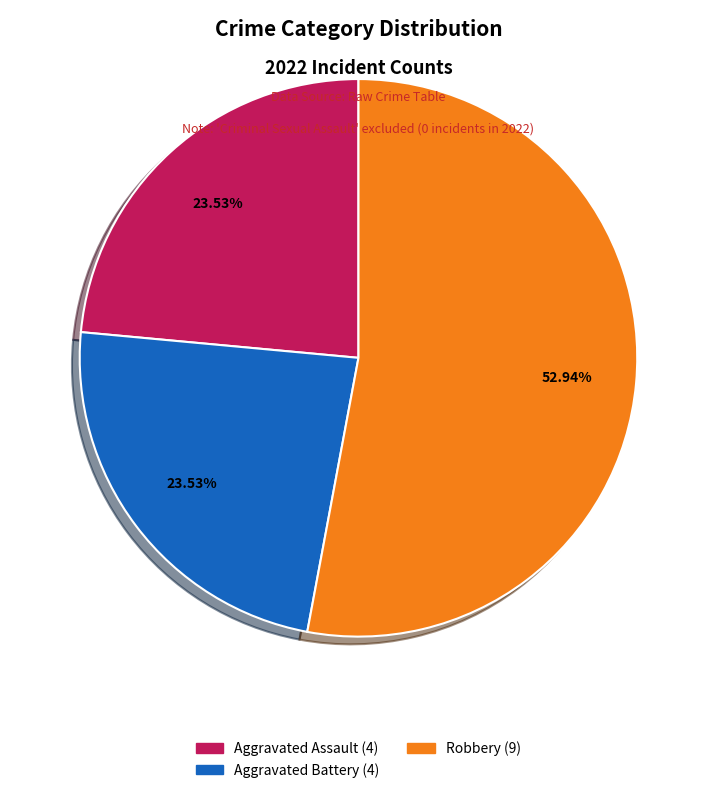

Does any single category account for the majority?

Yes